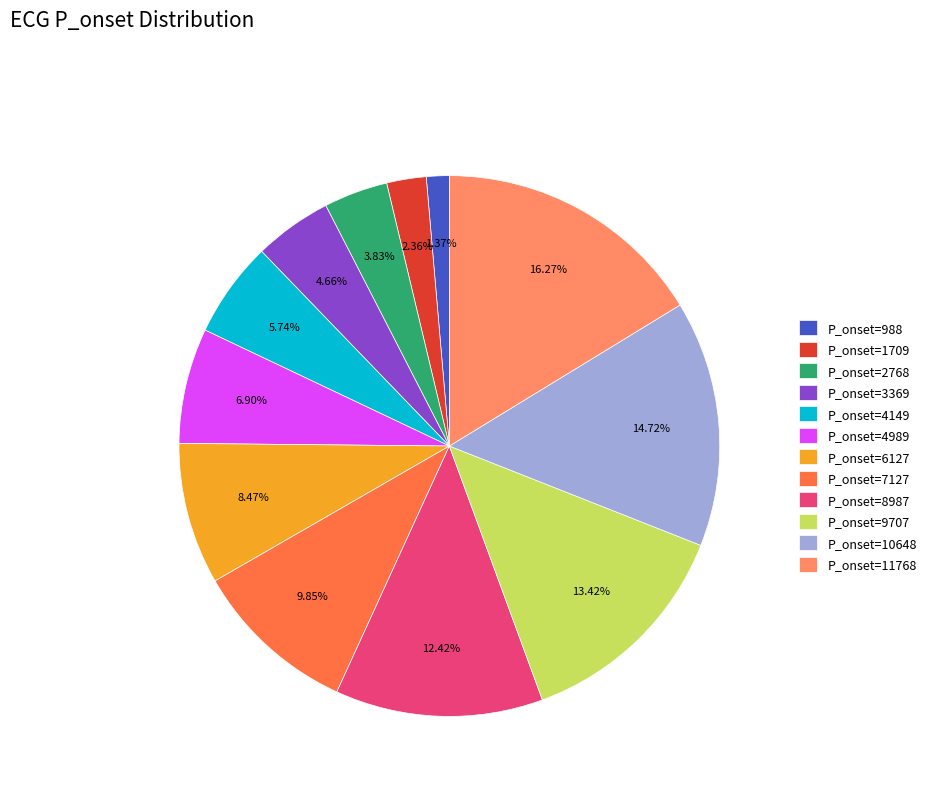

Is there a majority slice in this chart?

No